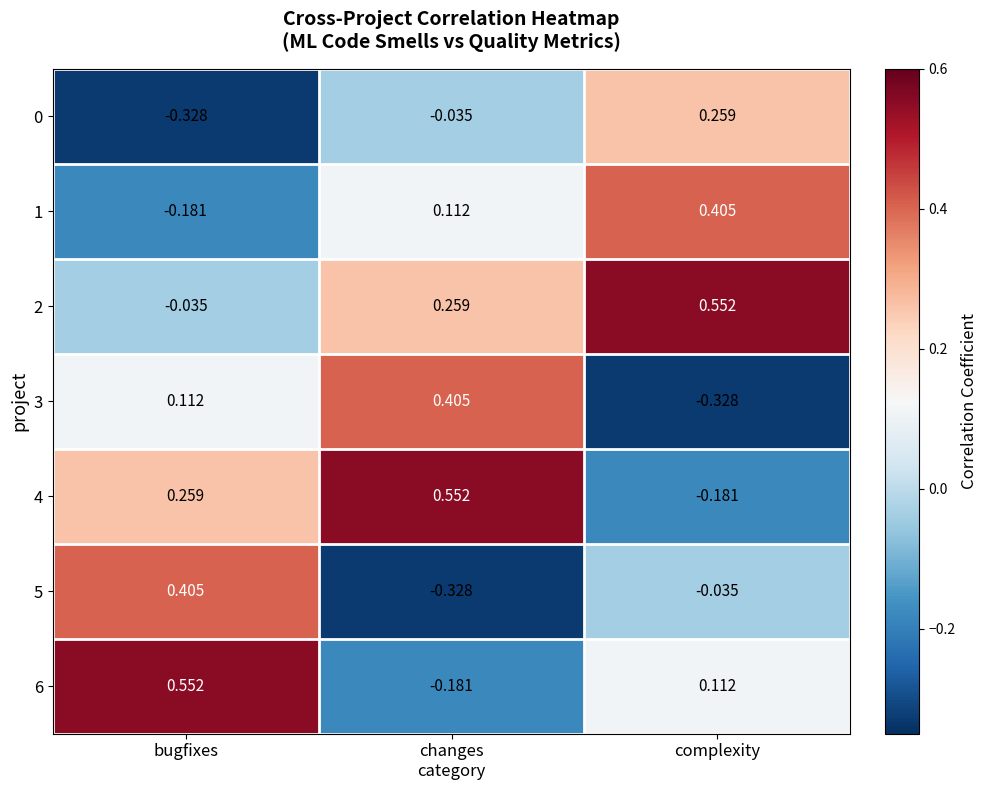

Which category has the highest value in the 5 series?

bugfixes